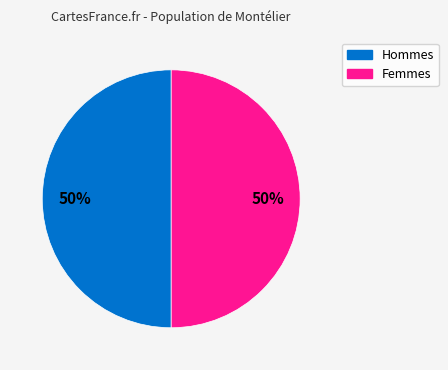

To the nearest percent, what is the average slice percentage?

50%